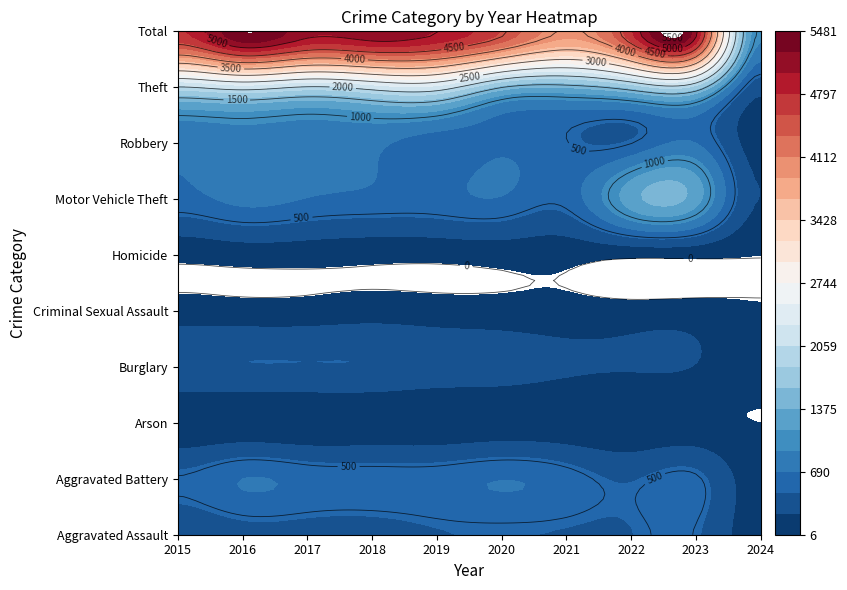

Which series has the widest spread of values?

Total